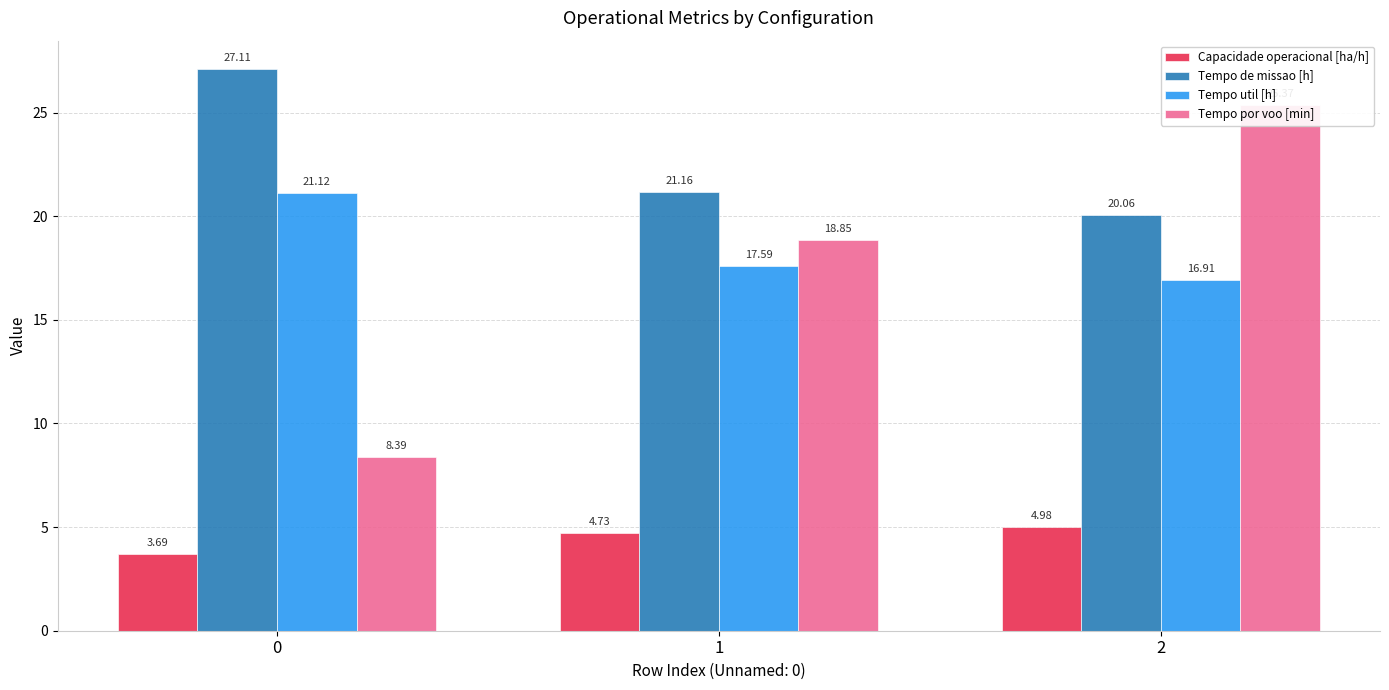

Which series has the largest range (max minus min)?

Tempo por voo [min]